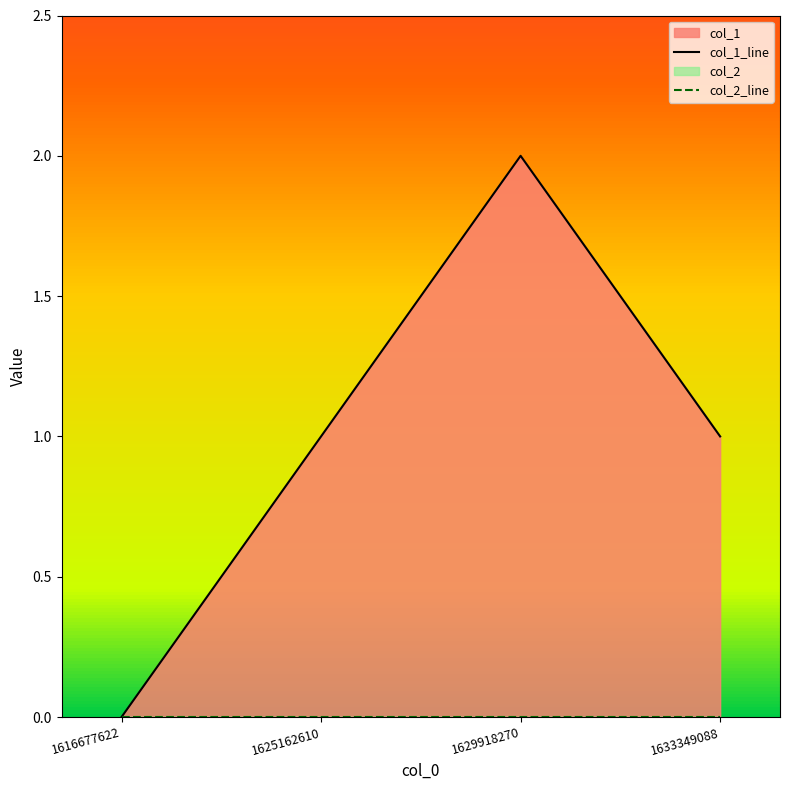

How many data points does each series have?

4